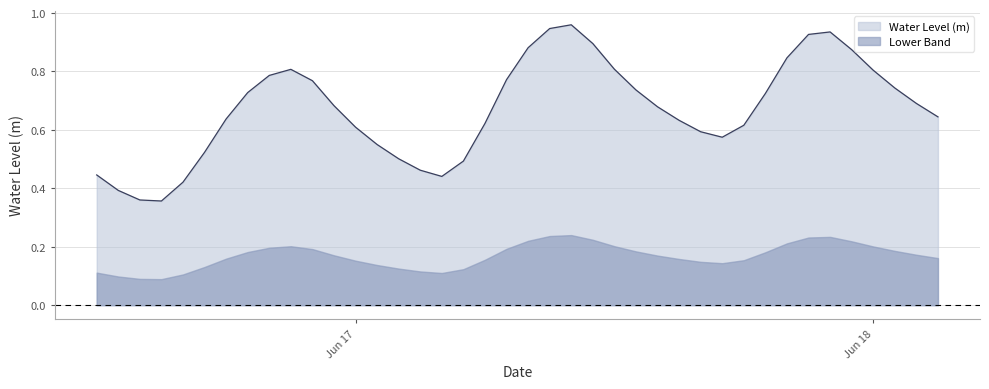

Rank the series at Jun 17 from highest to lowest value.

Water Level (m), Lower Band